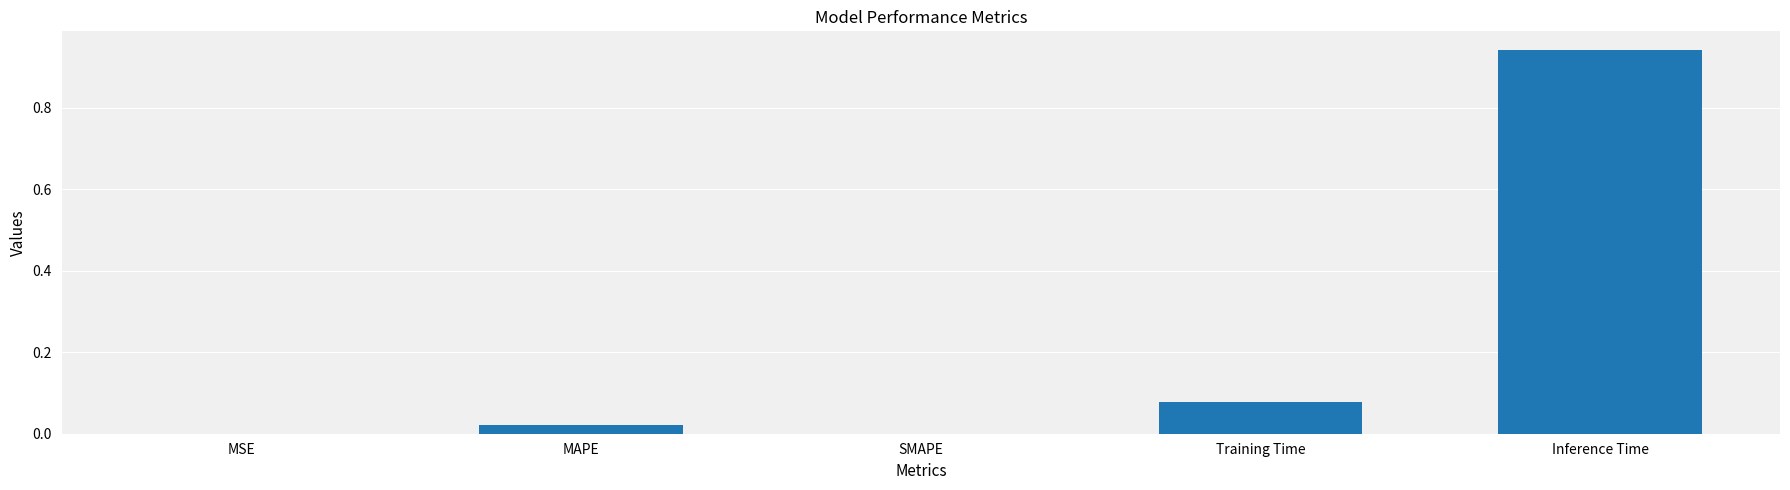

How many series are shown in this chart?

1